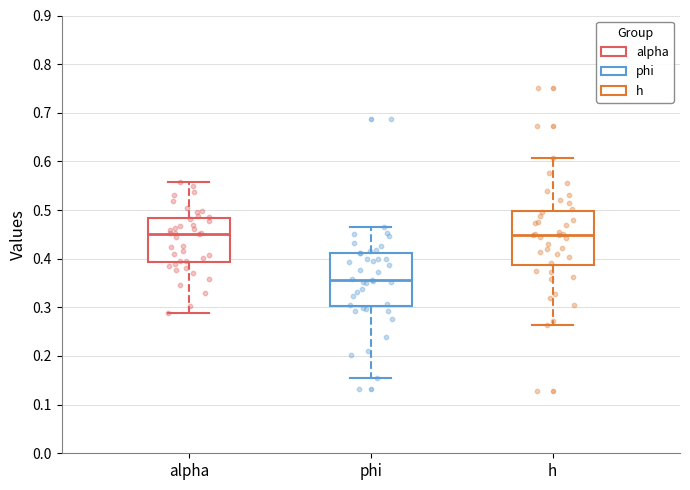

Where is the lower edge of the box for h on the y-axis? The values are not printed on the chart, so give them approximately, as read against the axis.

0.39